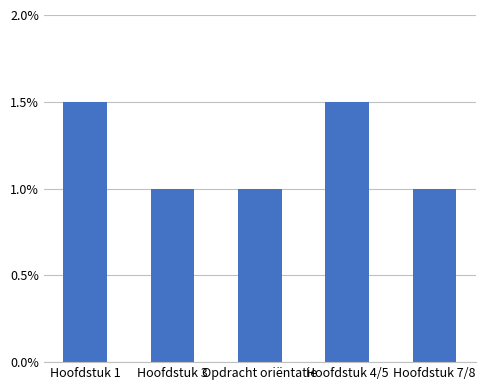

How many bars are there in total?

5